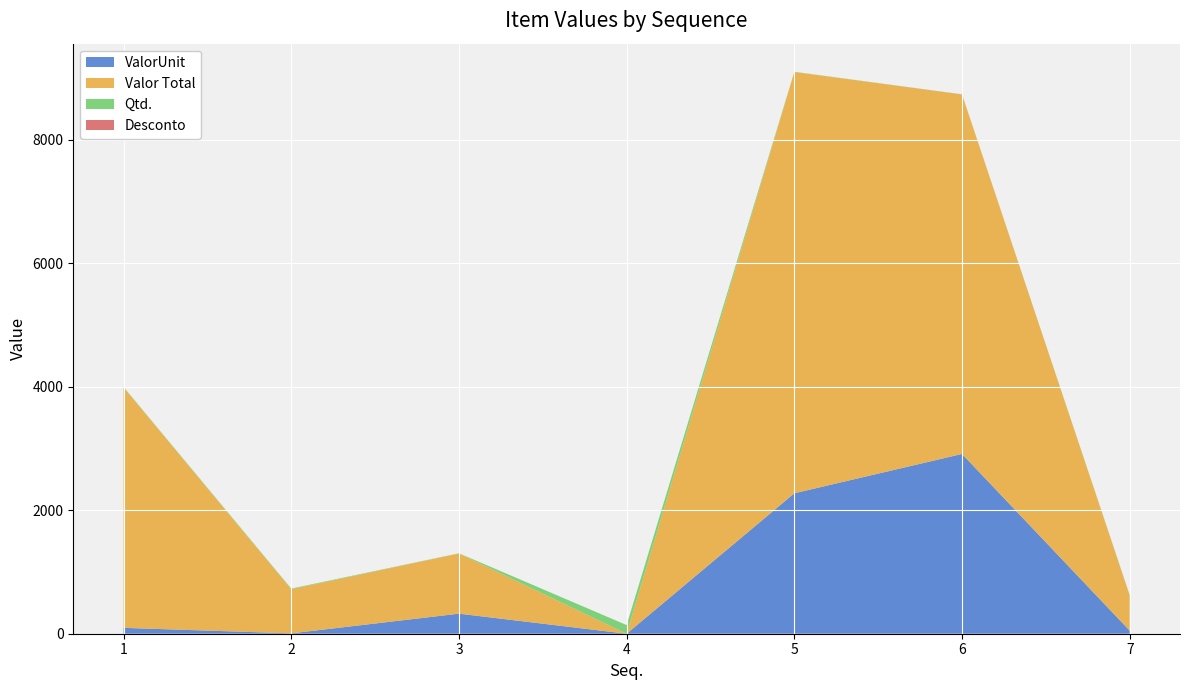

Reading right to left, extract all data points from this chart.

ValorUnit: 7=50.0	6=2912.0	5=2275.0	4=0.0	3=325.0	2=6.0	1=95.0
Valor Total: 7=572.0	6=5824.0	5=6825.0	4=0.0	3=975.0	2=715.0	1=3894.9
Qtd.: 7=5.0	6=2.0	5=3.0	4=140.0	3=3.0	2=10.0	1=7.0
Desconto: 7=0.0	6=0.0	5=0.0	4=0.0	3=0.0	2=0.0	1=0.0